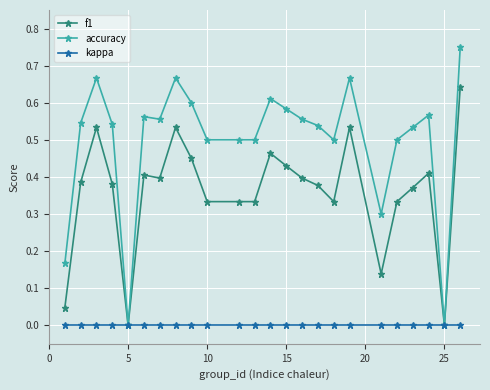

Which series has the widest spread of values?

accuracy